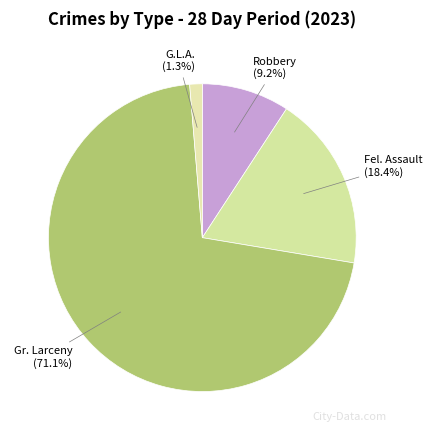

To the nearest percent, what is the difference between the largest and smallest slice percentages?

70%